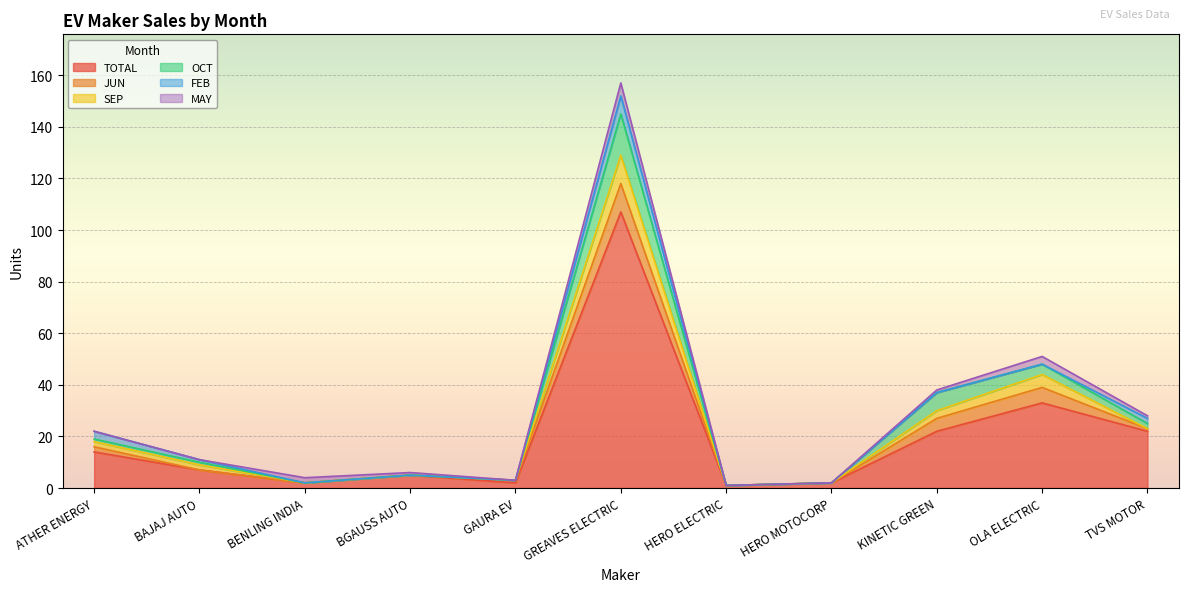

Between which two adjacent categories do SEP and FEB first intersect?

ATHER ENERGY and BAJAJ AUTO